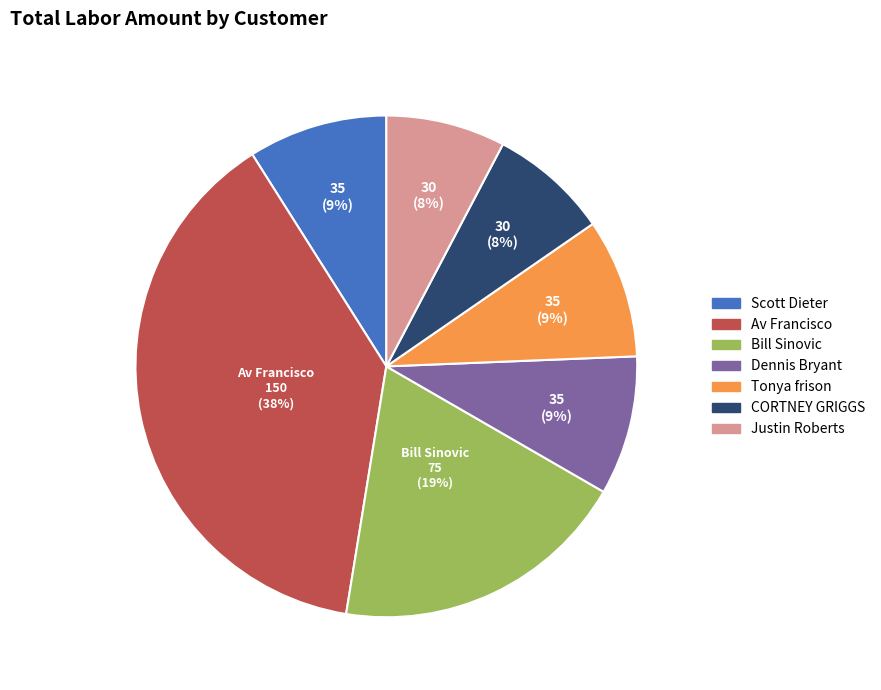

Is the sum of CORTNEY GRIGGS and Dennis Bryant greater than half?

No